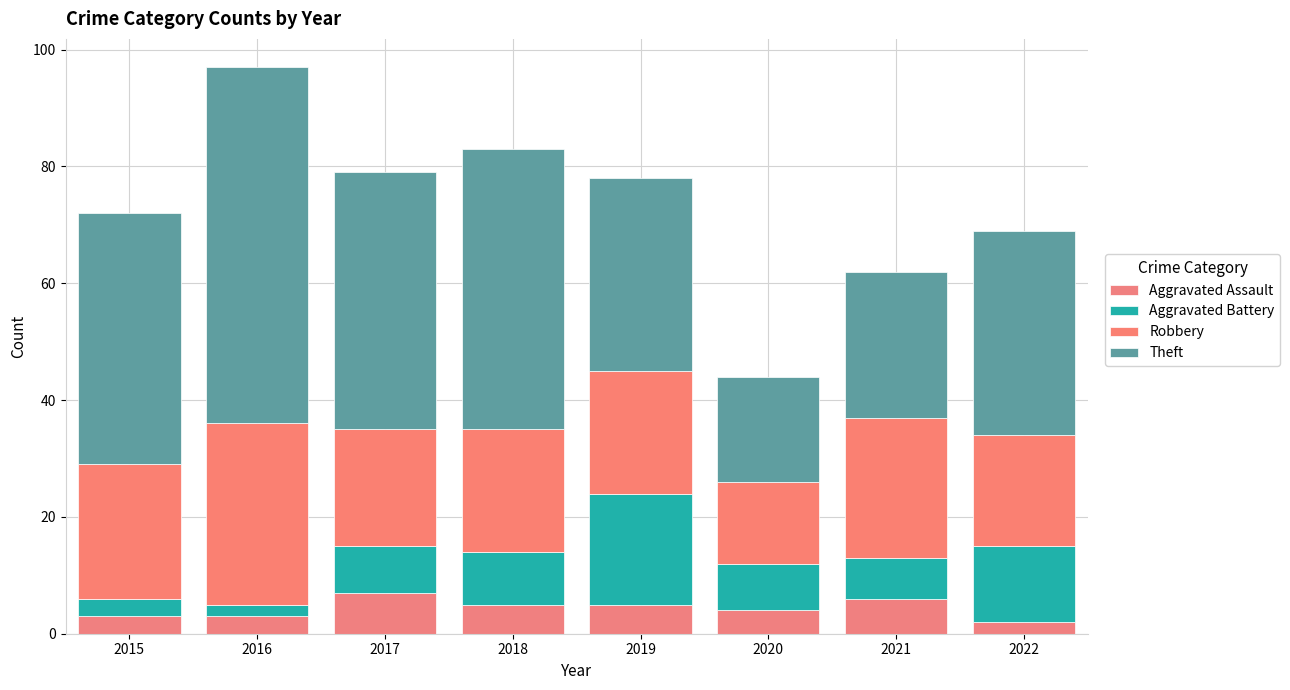

How many categories are shown in the chart?

8